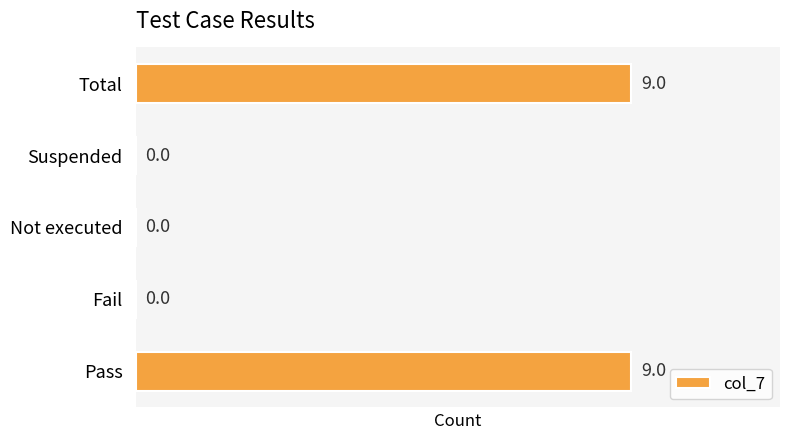

What is the average value?

4